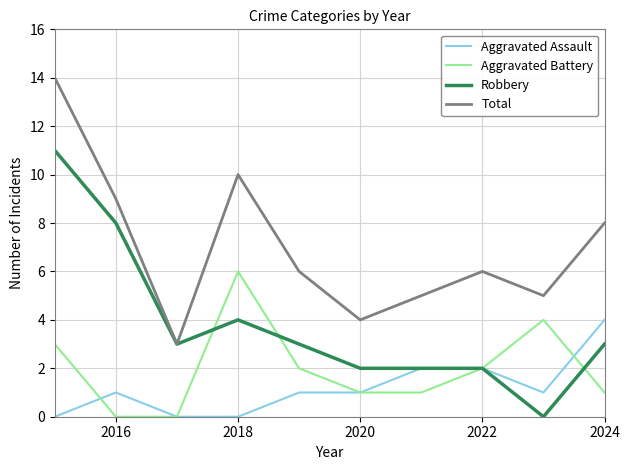

True or false: Aggravated Battery has more than 1 interior local peaks.

True